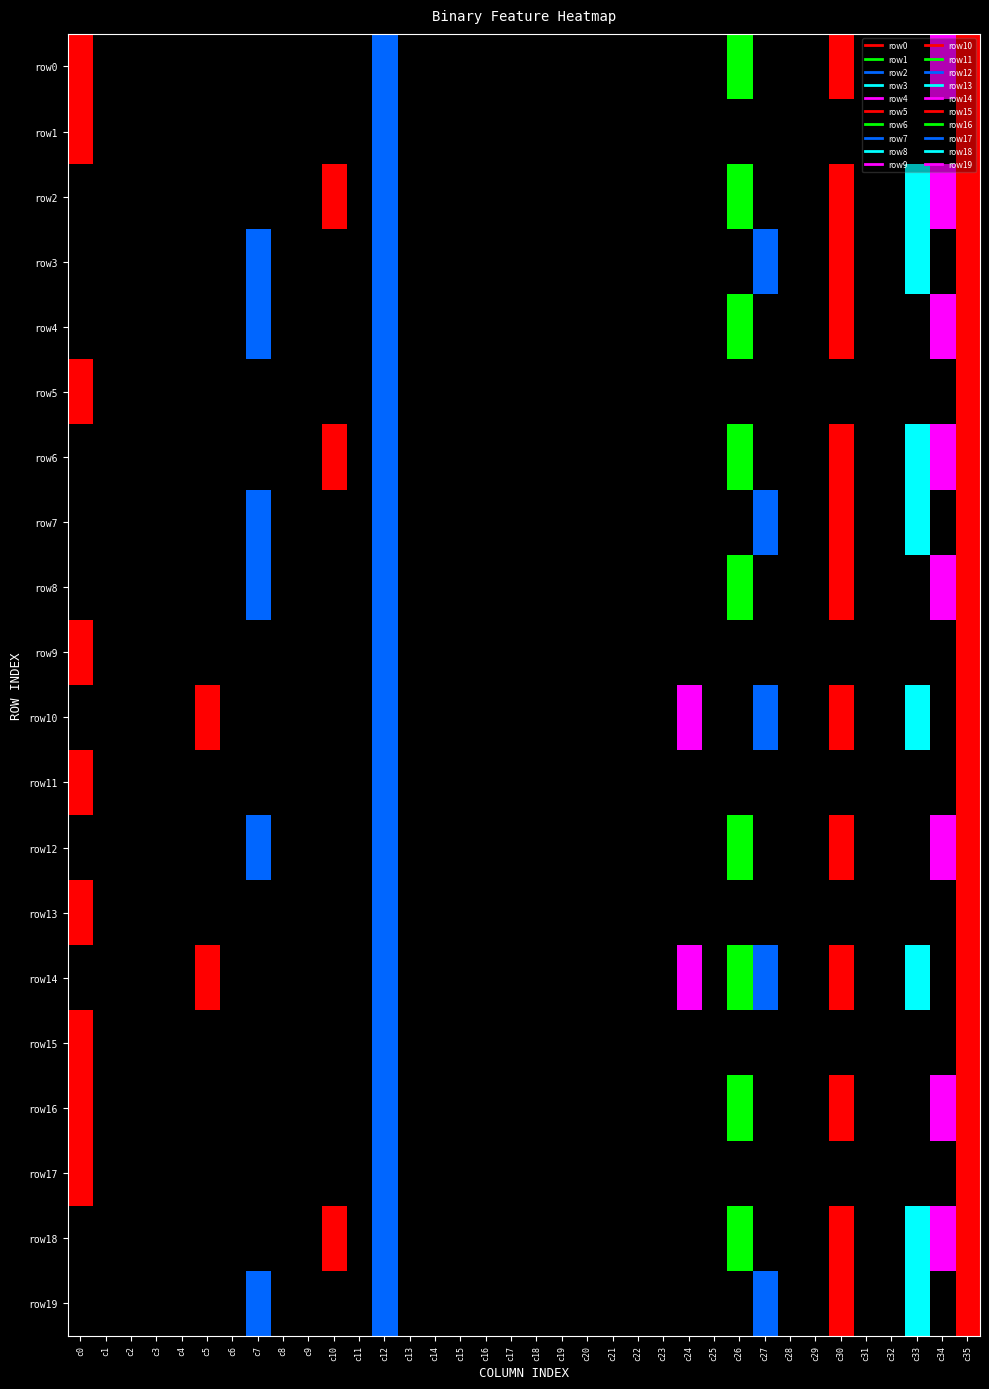

Reading right to left, what are all the values shown in this chart?

row0: 35=1	34=1	33=0	32=0	31=0	30=1	29=0	28=0	27=0	26=1	25=0	24=0	23=0	22=0	21=0	20=0	19=0	18=0	17=0	16=0	15=0	14=0	13=0	12=1	11=0	10=0	9=0	8=0	7=0	6=0	5=0	4=0	3=0	2=0	1=0	0=1
row1: 35=1	34=0	33=0	32=0	31=0	30=0	29=0	28=0	27=0	26=0	25=0	24=0	23=0	22=0	21=0	20=0	19=0	18=0	17=0	16=0	15=0	14=0	13=0	12=1	11=0	10=0	9=0	8=0	7=0	6=0	5=0	4=0	3=0	2=0	1=0	0=1
row2: 35=1	34=1	33=1	32=0	31=0	30=1	29=0	28=0	27=0	26=1	25=0	24=0	23=0	22=0	21=0	20=0	19=0	18=0	17=0	16=0	15=0	14=0	13=0	12=1	11=0	10=1	9=0	8=0	7=0	6=0	5=0	4=0	3=0	2=0	1=0	0=0
row3: 35=1	34=0	33=1	32=0	31=0	30=1	29=0	28=0	27=1	26=0	25=0	24=0	23=0	22=0	21=0	20=0	19=0	18=0	17=0	16=0	15=0	14=0	13=0	12=1	11=0	10=0	9=0	8=0	7=1	6=0	5=0	4=0	3=0	2=0	1=0	0=0
row4: 35=1	34=1	33=0	32=0	31=0	30=1	29=0	28=0	27=0	26=1	25=0	24=0	23=0	22=0	21=0	20=0	19=0	18=0	17=0	16=0	15=0	14=0	13=0	12=1	11=0	10=0	9=0	8=0	7=1	6=0	5=0	4=0	3=0	2=0	1=0	0=0
row5: 35=1	34=0	33=0	32=0	31=0	30=0	29=0	28=0	27=0	26=0	25=0	24=0	23=0	22=0	21=0	20=0	19=0	18=0	17=0	16=0	15=0	14=0	13=0	12=1	11=0	10=0	9=0	8=0	7=0	6=0	5=0	4=0	3=0	2=0	1=0	0=1
row6: 35=1	34=1	33=1	32=0	31=0	30=1	29=0	28=0	27=0	26=1	25=0	24=0	23=0	22=0	21=0	20=0	19=0	18=0	17=0	16=0	15=0	14=0	13=0	12=1	11=0	10=1	9=0	8=0	7=0	6=0	5=0	4=0	3=0	2=0	1=0	0=0
row7: 35=1	34=0	33=1	32=0	31=0	30=1	29=0	28=0	27=1	26=0	25=0	24=0	23=0	22=0	21=0	20=0	19=0	18=0	17=0	16=0	15=0	14=0	13=0	12=1	11=0	10=0	9=0	8=0	7=1	6=0	5=0	4=0	3=0	2=0	1=0	0=0
row8: 35=1	34=1	33=0	32=0	31=0	30=1	29=0	28=0	27=0	26=1	25=0	24=0	23=0	22=0	21=0	20=0	19=0	18=0	17=0	16=0	15=0	14=0	13=0	12=1	11=0	10=0	9=0	8=0	7=1	6=0	5=0	4=0	3=0	2=0	1=0	0=0
row9: 35=1	34=0	33=0	32=0	31=0	30=0	29=0	28=0	27=0	26=0	25=0	24=0	23=0	22=0	21=0	20=0	19=0	18=0	17=0	16=0	15=0	14=0	13=0	12=1	11=0	10=0	9=0	8=0	7=0	6=0	5=0	4=0	3=0	2=0	1=0	0=1
row10: 35=1	34=0	33=1	32=0	31=0	30=1	29=0	28=0	27=1	26=0	25=0	24=1	23=0	22=0	21=0	20=0	19=0	18=0	17=0	16=0	15=0	14=0	13=0	12=1	11=0	10=0	9=0	8=0	7=0	6=0	5=1	4=0	3=0	2=0	1=0	0=0
row11: 35=1	34=0	33=0	32=0	31=0	30=0	29=0	28=0	27=0	26=0	25=0	24=0	23=0	22=0	21=0	20=0	19=0	18=0	17=0	16=0	15=0	14=0	13=0	12=1	11=0	10=0	9=0	8=0	7=0	6=0	5=0	4=0	3=0	2=0	1=0	0=1
row12: 35=1	34=1	33=0	32=0	31=0	30=1	29=0	28=0	27=0	26=1	25=0	24=0	23=0	22=0	21=0	20=0	19=0	18=0	17=0	16=0	15=0	14=0	13=0	12=1	11=0	10=0	9=0	8=0	7=1	6=0	5=0	4=0	3=0	2=0	1=0	0=0
row13: 35=1	34=0	33=0	32=0	31=0	30=0	29=0	28=0	27=0	26=0	25=0	24=0	23=0	22=0	21=0	20=0	19=0	18=0	17=0	16=0	15=0	14=0	13=0	12=1	11=0	10=0	9=0	8=0	7=0	6=0	5=0	4=0	3=0	2=0	1=0	0=1
row14: 35=1	34=0	33=1	32=0	31=0	30=1	29=0	28=0	27=1	26=1	25=0	24=1	23=0	22=0	21=0	20=0	19=0	18=0	17=0	16=0	15=0	14=0	13=0	12=1	11=0	10=0	9=0	8=0	7=0	6=0	5=1	4=0	3=0	2=0	1=0	0=0
row15: 35=1	34=0	33=0	32=0	31=0	30=0	29=0	28=0	27=0	26=0	25=0	24=0	23=0	22=0	21=0	20=0	19=0	18=0	17=0	16=0	15=0	14=0	13=0	12=1	11=0	10=0	9=0	8=0	7=0	6=0	5=0	4=0	3=0	2=0	1=0	0=1
row16: 35=1	34=1	33=0	32=0	31=0	30=1	29=0	28=0	27=0	26=1	25=0	24=0	23=0	22=0	21=0	20=0	19=0	18=0	17=0	16=0	15=0	14=0	13=0	12=1	11=0	10=0	9=0	8=0	7=0	6=0	5=0	4=0	3=0	2=0	1=0	0=1
row17: 35=1	34=0	33=0	32=0	31=0	30=0	29=0	28=0	27=0	26=0	25=0	24=0	23=0	22=0	21=0	20=0	19=0	18=0	17=0	16=0	15=0	14=0	13=0	12=1	11=0	10=0	9=0	8=0	7=0	6=0	5=0	4=0	3=0	2=0	1=0	0=1
row18: 35=1	34=1	33=1	32=0	31=0	30=1	29=0	28=0	27=0	26=1	25=0	24=0	23=0	22=0	21=0	20=0	19=0	18=0	17=0	16=0	15=0	14=0	13=0	12=1	11=0	10=1	9=0	8=0	7=0	6=0	5=0	4=0	3=0	2=0	1=0	0=0
row19: 35=1	34=0	33=1	32=0	31=0	30=1	29=0	28=0	27=1	26=0	25=0	24=0	23=0	22=0	21=0	20=0	19=0	18=0	17=0	16=0	15=0	14=0	13=0	12=1	11=0	10=0	9=0	8=0	7=1	6=0	5=0	4=0	3=0	2=0	1=0	0=0